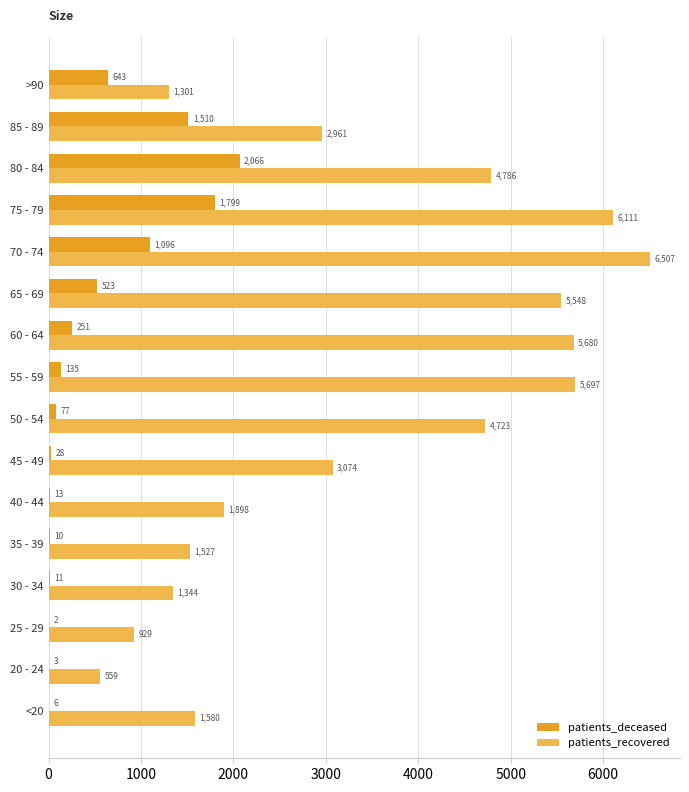

Is it true that patients_deceased equals 1131 at 80 - 84?

False